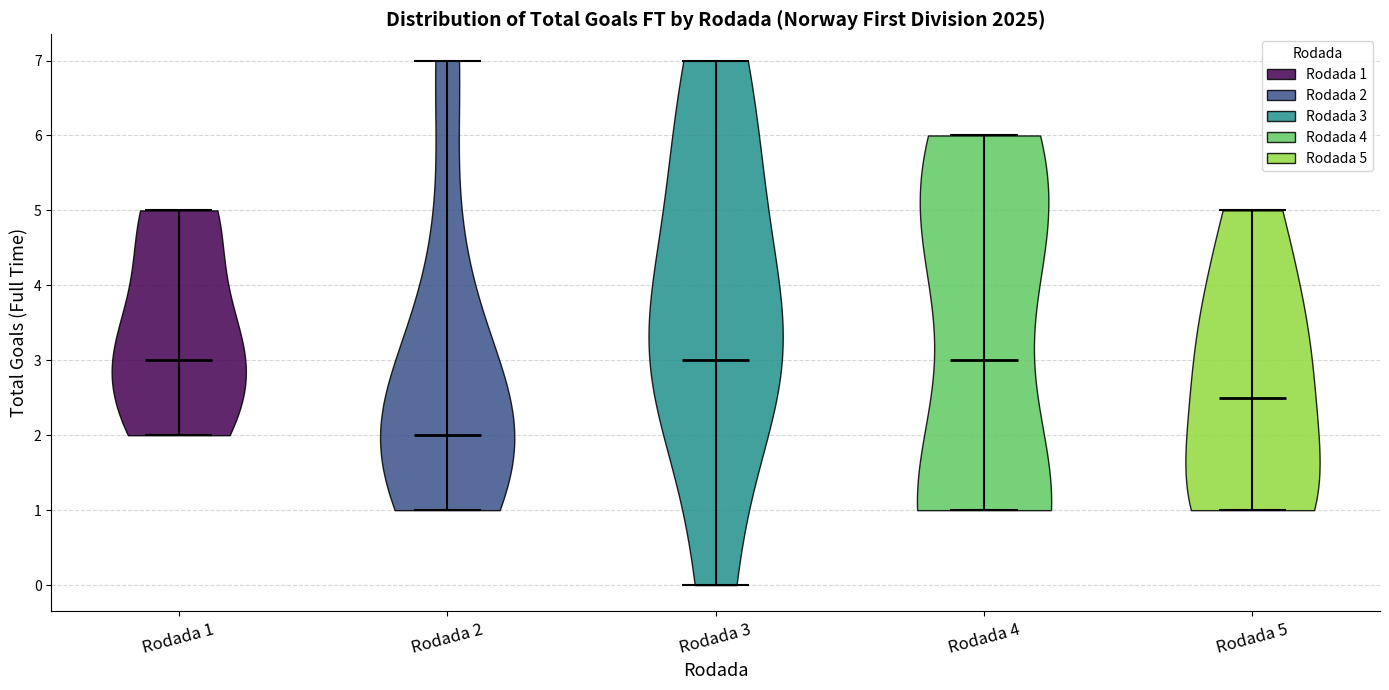

Reading left to right, read every violin against the y-axis: where its median line is, and the lowest and highest points it reaches. The values are not printed on the chart, so give them approximately, as read against the axis.

Rodada 1: median line 3.0, lowest point 2.0, highest point 5.0
Rodada 2: median line 2.0, lowest point 1.0, highest point 7.0
Rodada 3: median line 3.0, lowest point 0.0, highest point 7.0
Rodada 4: median line 3.0, lowest point 1.0, highest point 6.0
Rodada 5: median line 2.5, lowest point 1.0, highest point 5.0